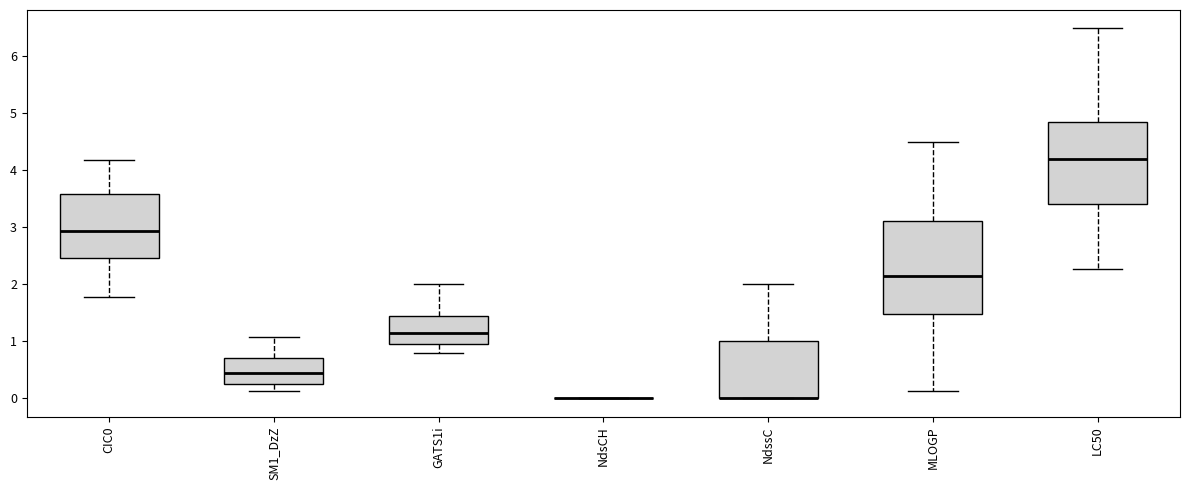

Where does the lower whisker of the box for MLOGP end on the y-axis? The values are not printed on the chart, so give them approximately, as read against the axis.

0.1